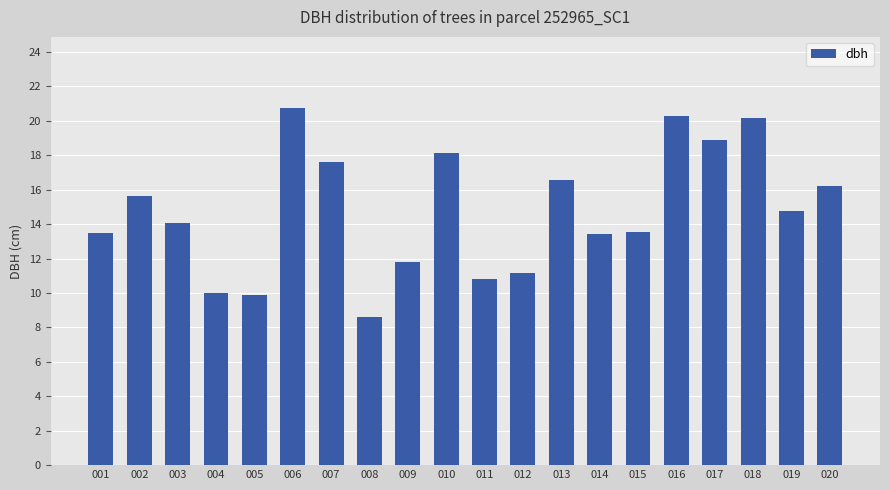

Are the bars horizontal?

No